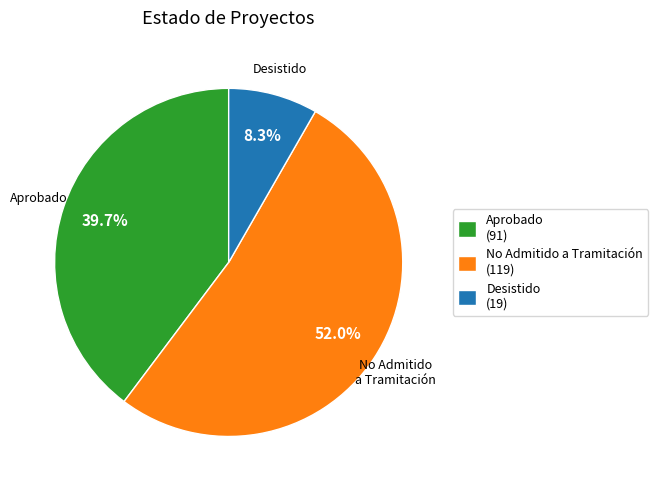

What is the smallest slice in the pie chart?

Desistido